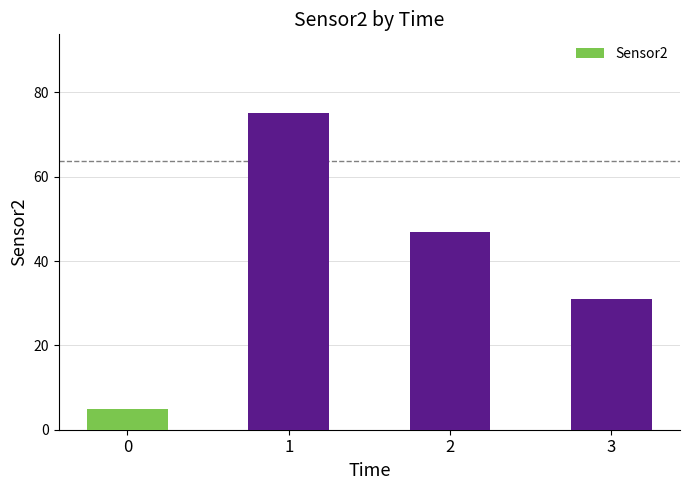

Reading right to left, list all the values displayed in this chart.

31	47	75	5